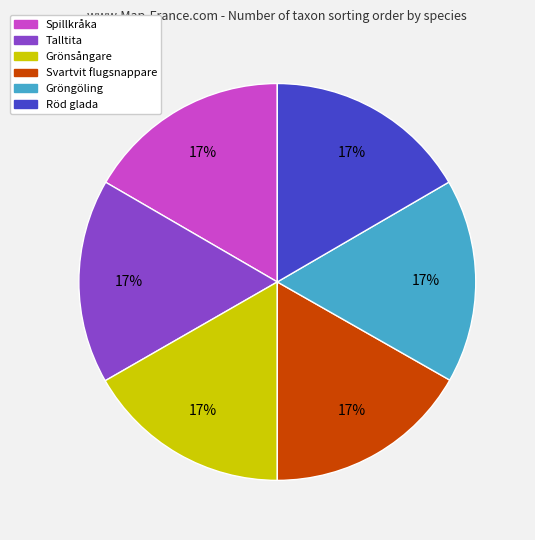

Is there a majority slice in this chart?

No